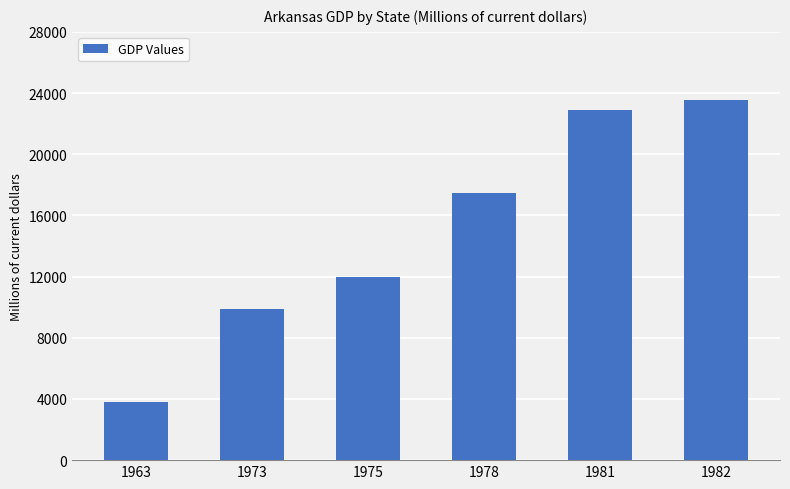

List the labels in order of value, smallest first.

1963, 1973, 1975, 1978, 1981, 1982